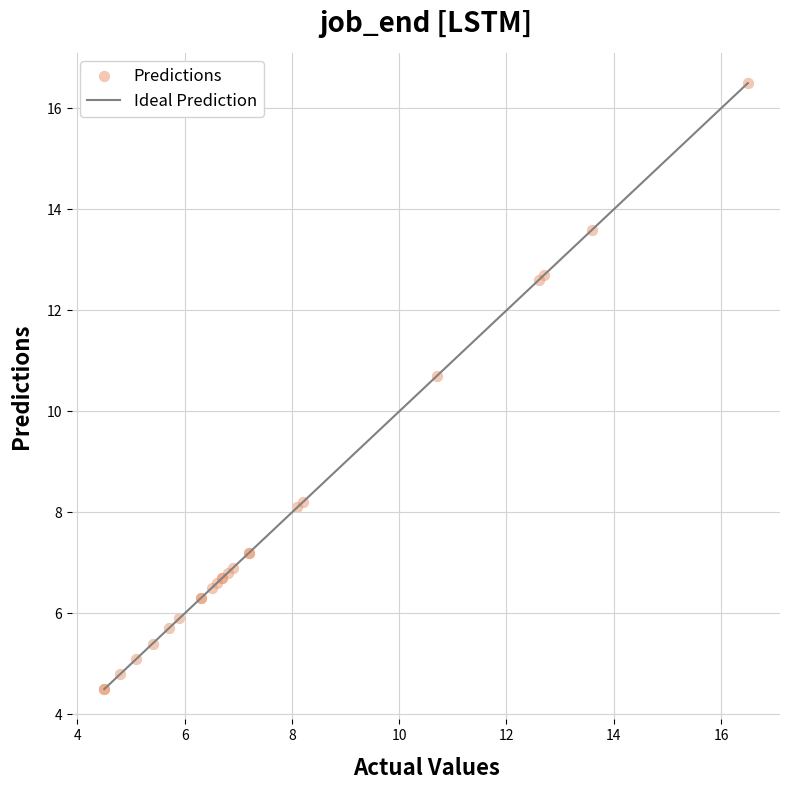

What Y value in the scatter plot is closest to 10?

10.7